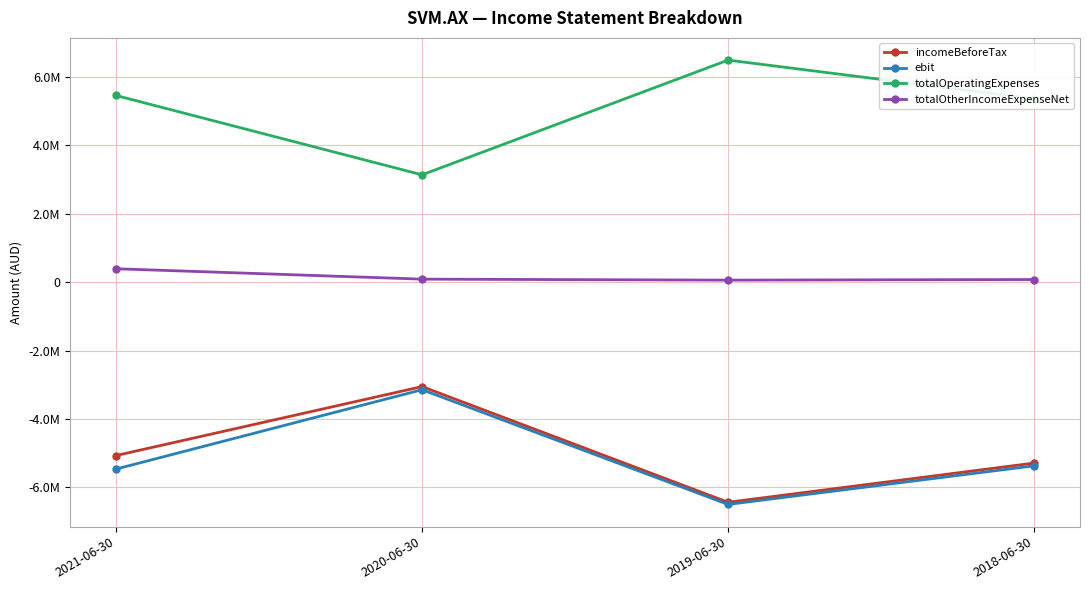

The value of incomeBeforeTax at 2021-06-30 is -5067300. True or false?

True